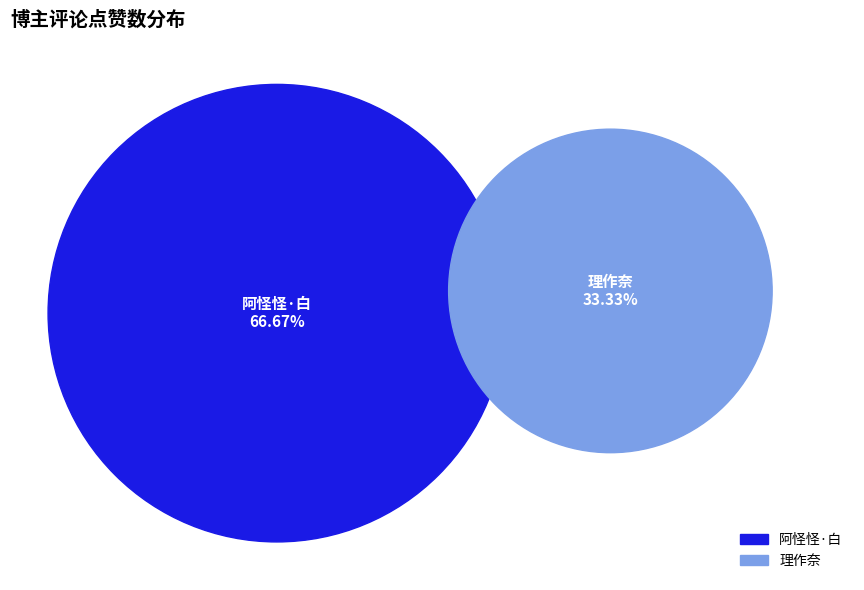

Between 阿怪怪·白 and 理作奈, which is larger?

阿怪怪·白